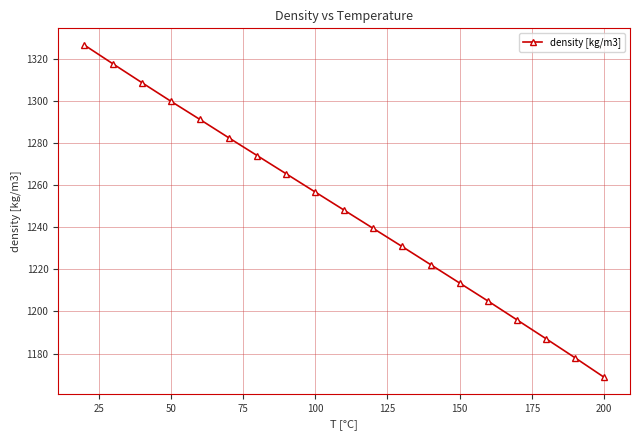

What is the average value?

1247.9